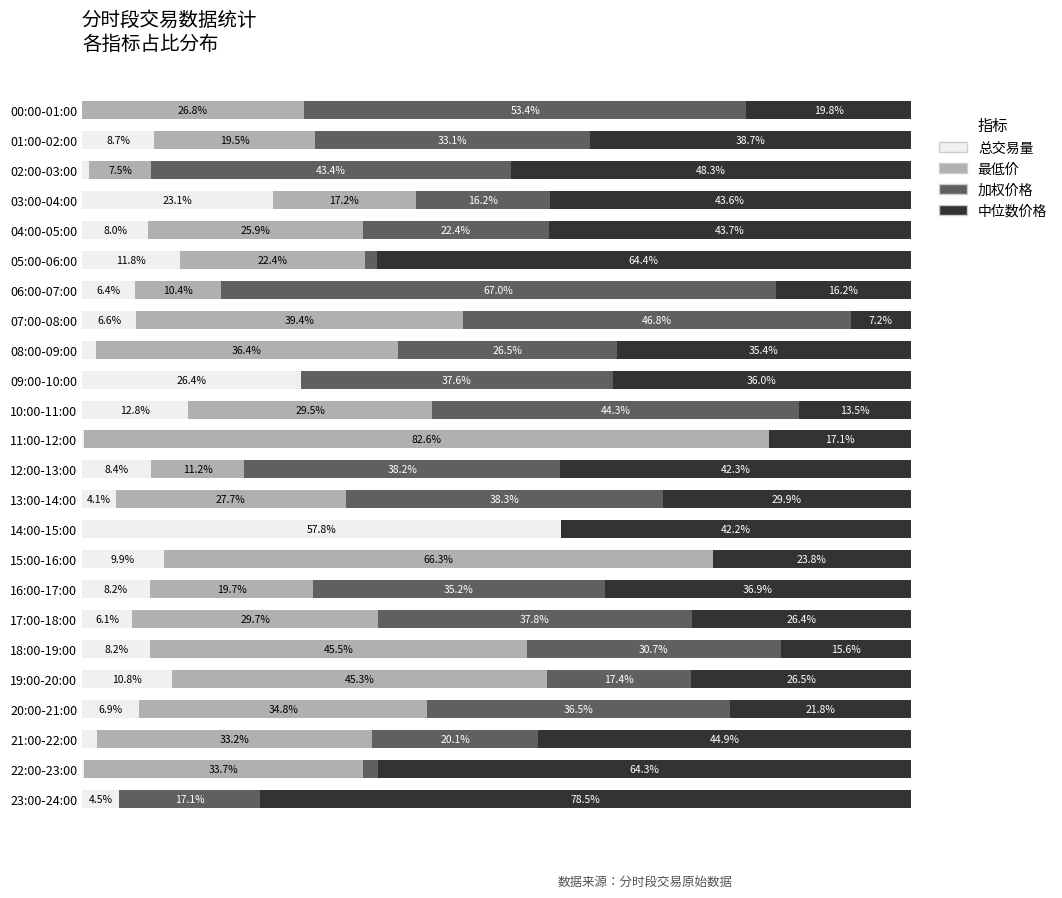

What are all the series names shown in the legend?

总交易量, 最低价, 加权价格, 中位数价格